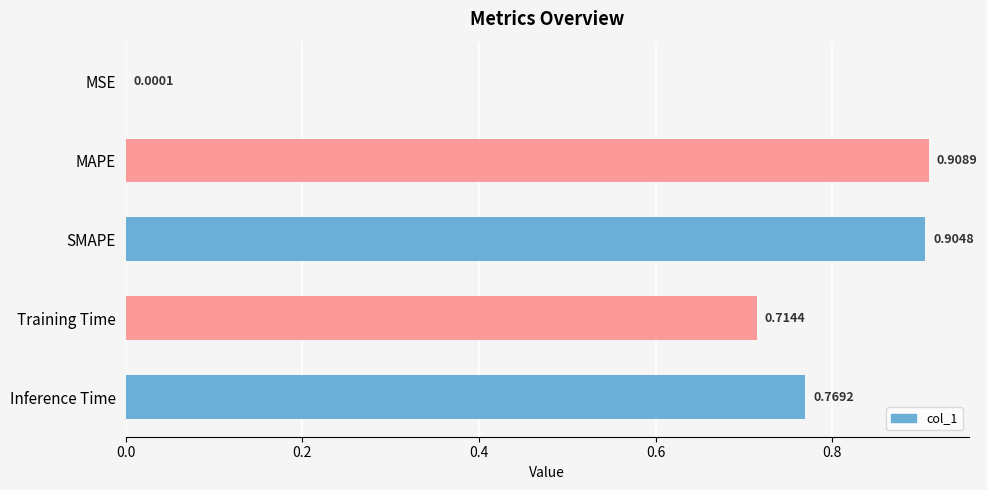

At which label is the value closest to 0?

MSE